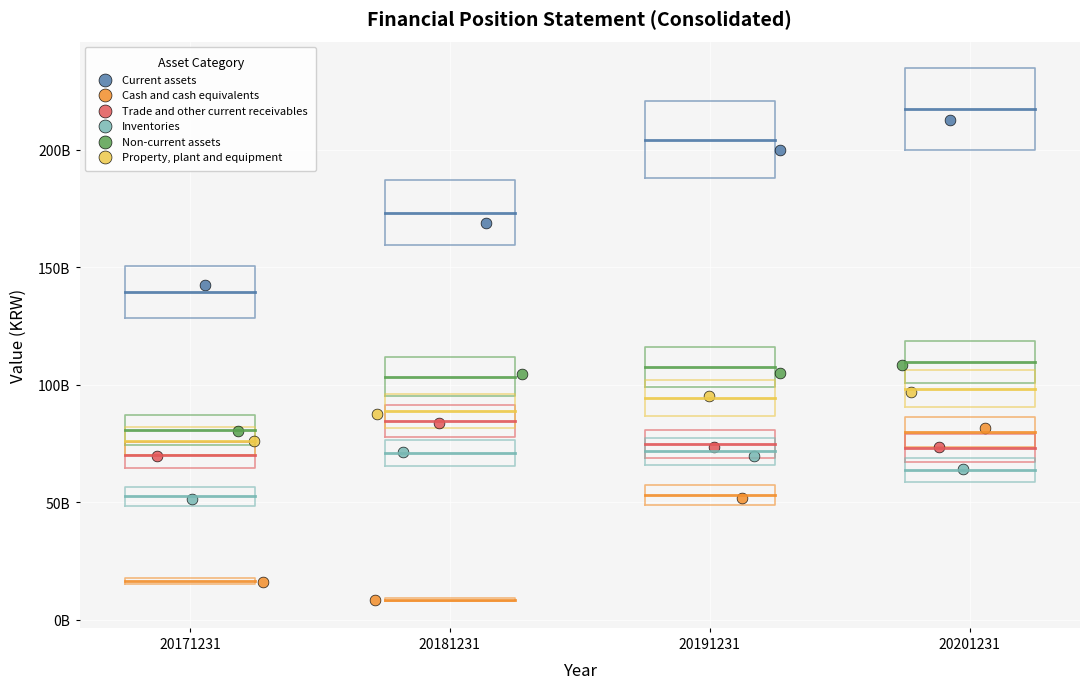

What are all the series names shown in the legend?

Current assets, Cash and cash equivalents, Trade and other current receivables, Inventories, Non-current assets, Property, plant and equipment